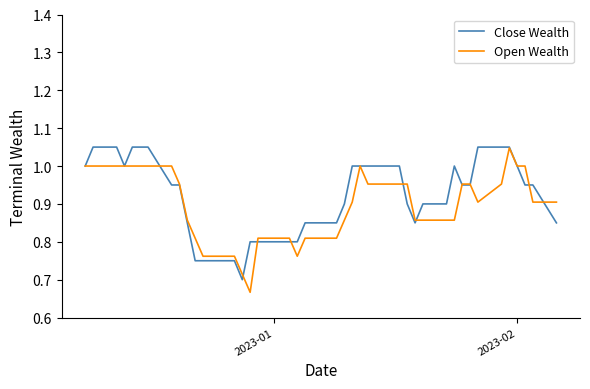

What are all the series names shown in the legend?

Close Wealth, Open Wealth